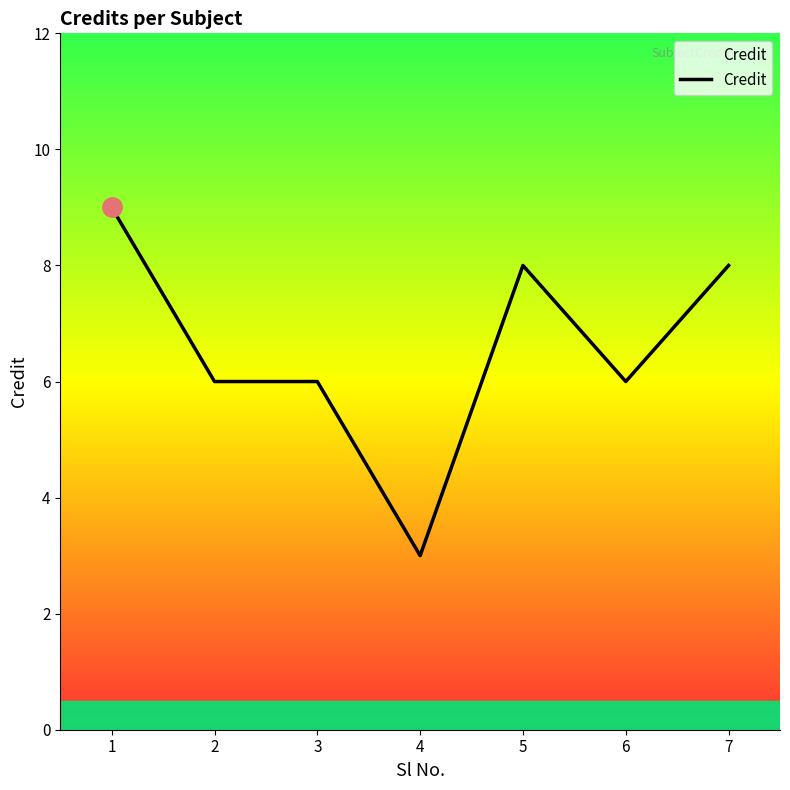

What is the change in value from 3 to 4?

-3